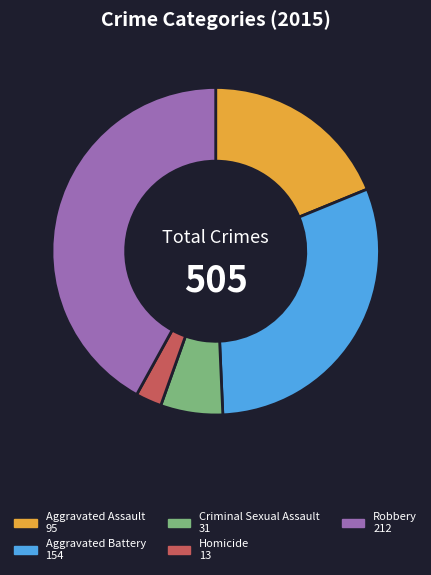

How many segments does this pie chart have?

5